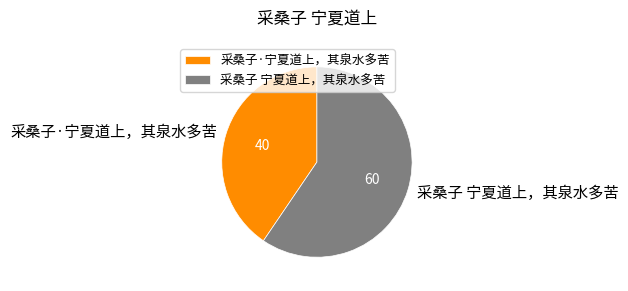

Which has a higher value, 采桑子·宁夏道上，其泉水多苦 or 采桑子 宁夏道上，其泉水多苦?

采桑子 宁夏道上，其泉水多苦